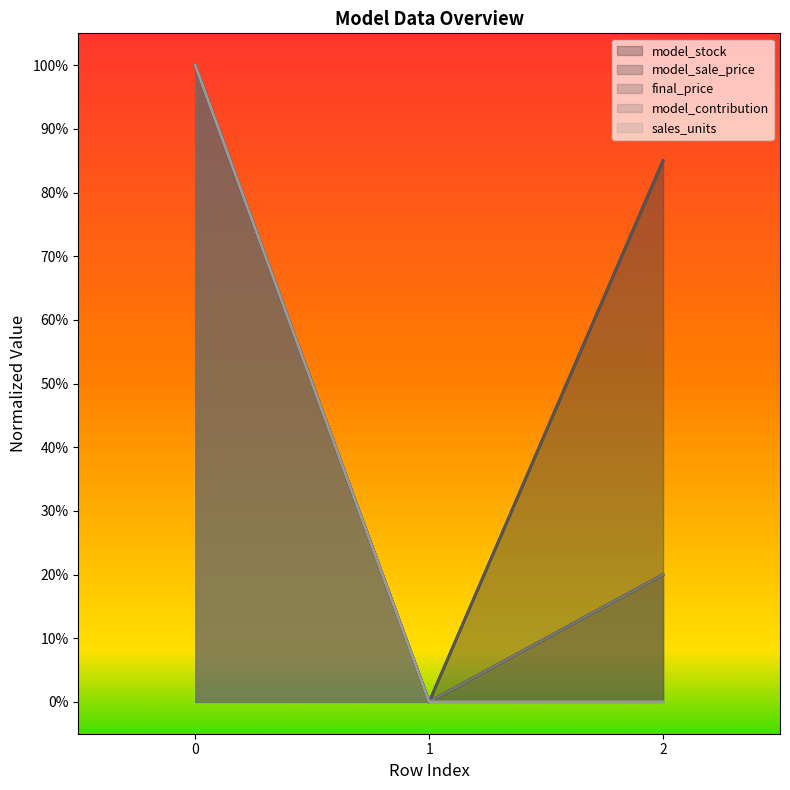

At how many categories does at least one series exceed 0?

2